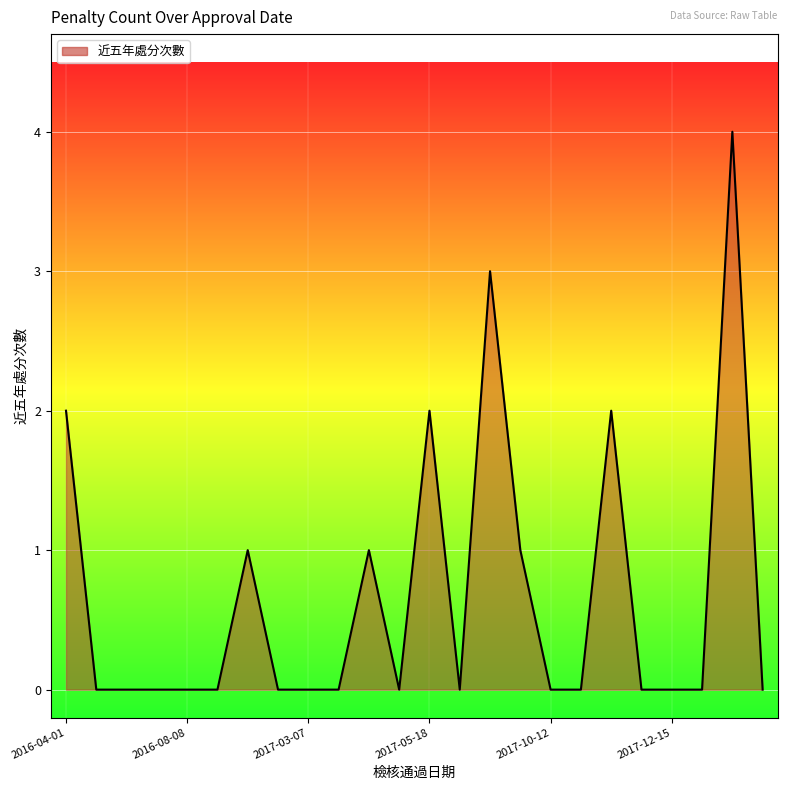

Does the chart have visible grid lines?

Yes